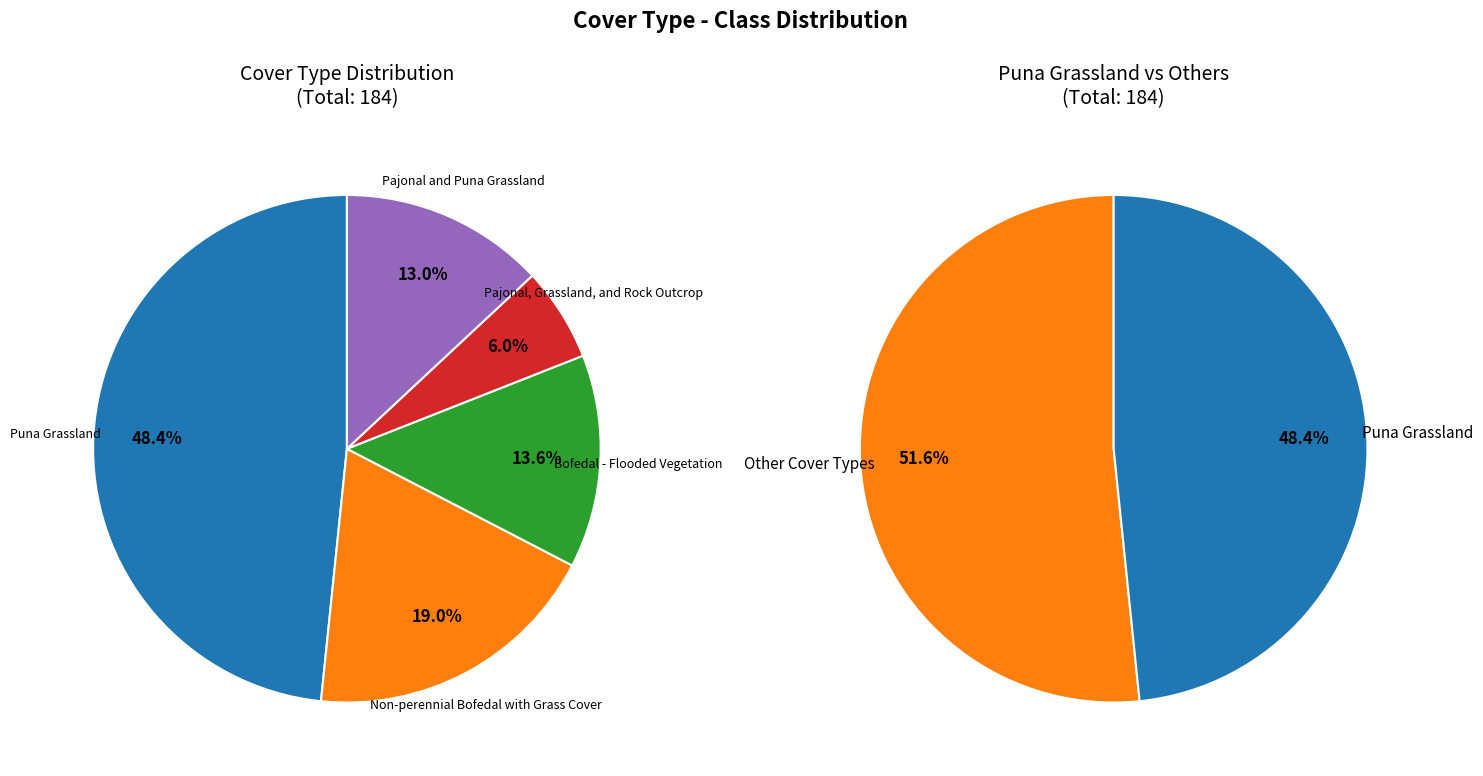

Is there any slice that represents more than half of the pie?

No